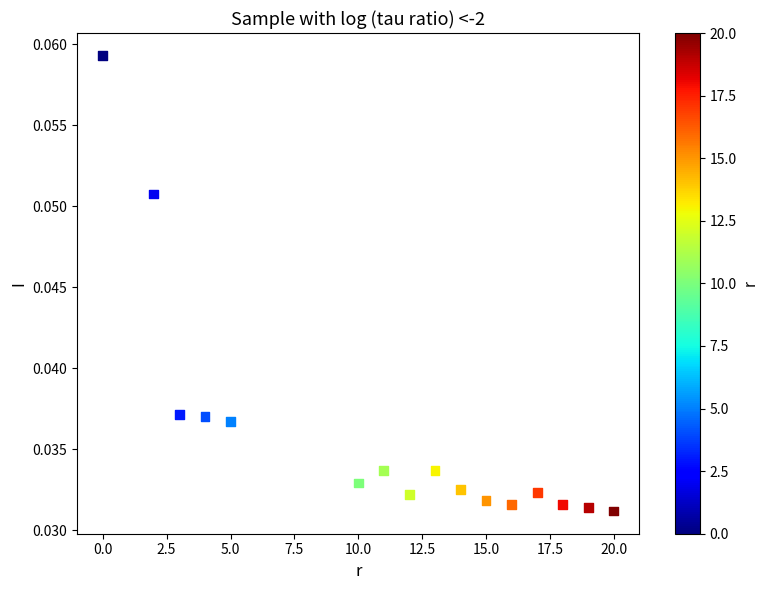

What is the range of X values (max minus min)?

20.0